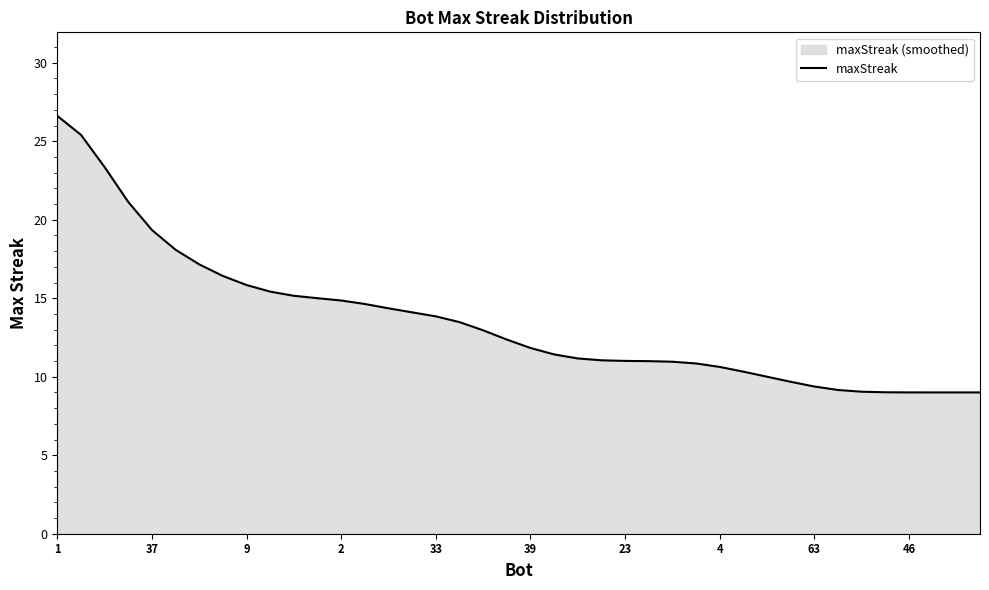

Reading left to right, list all the values displayed in this chart.

26.6	25.4	23.4	21.1	19.3	18.1	17.2	16.4	15.8	15.4	15.2	15.0	14.9	14.6	14.4	14.1	13.8	13.5	13.0	12.4	11.8	11.4	11.2	11.0	11.0	11.0	11.0	10.8	10.6	10.3	10.0	9.7	9.4	9.2	9.0	9.0	9.0	9.0	9.0	9.0